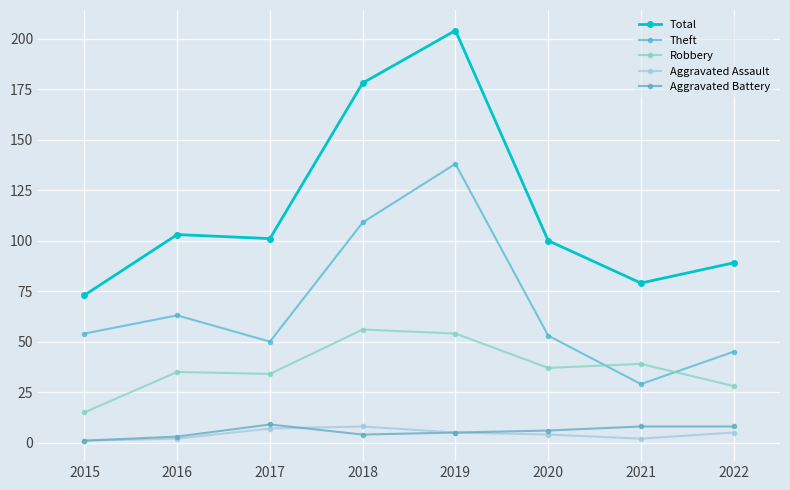

What is the average value of the Robbery series?

37